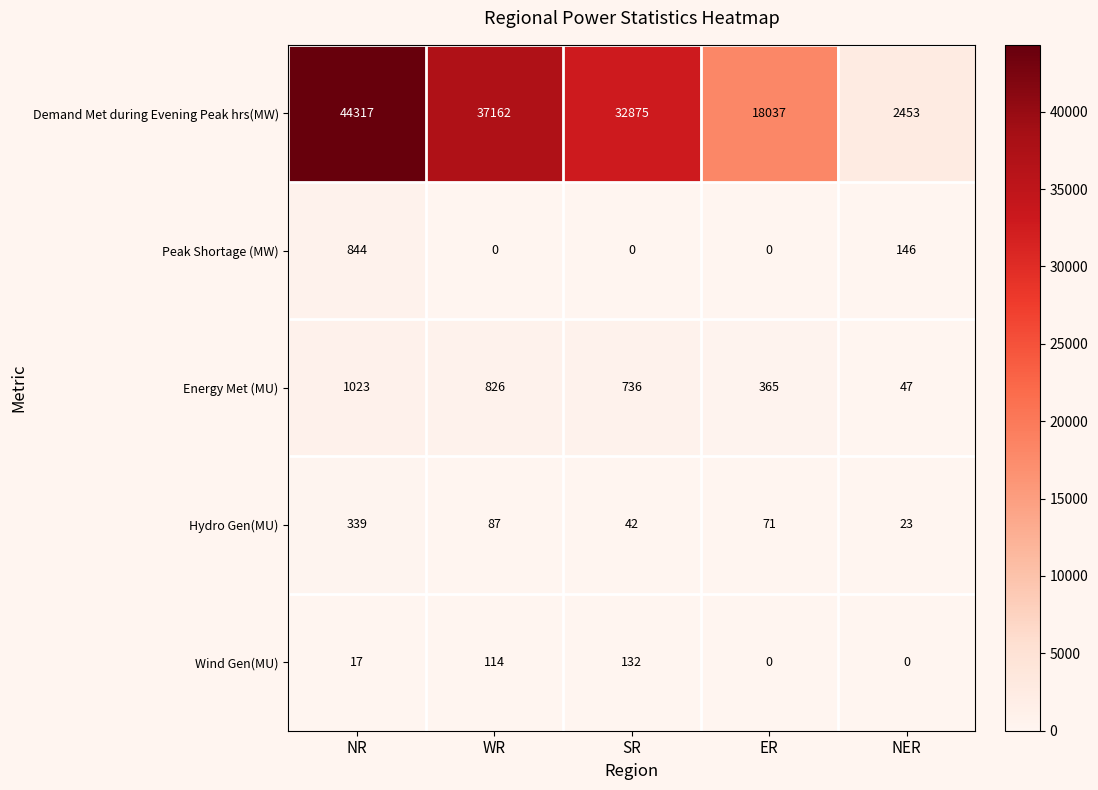

What is the difference between the maximum and second lowest values in the Energy Met (MU) series?

658